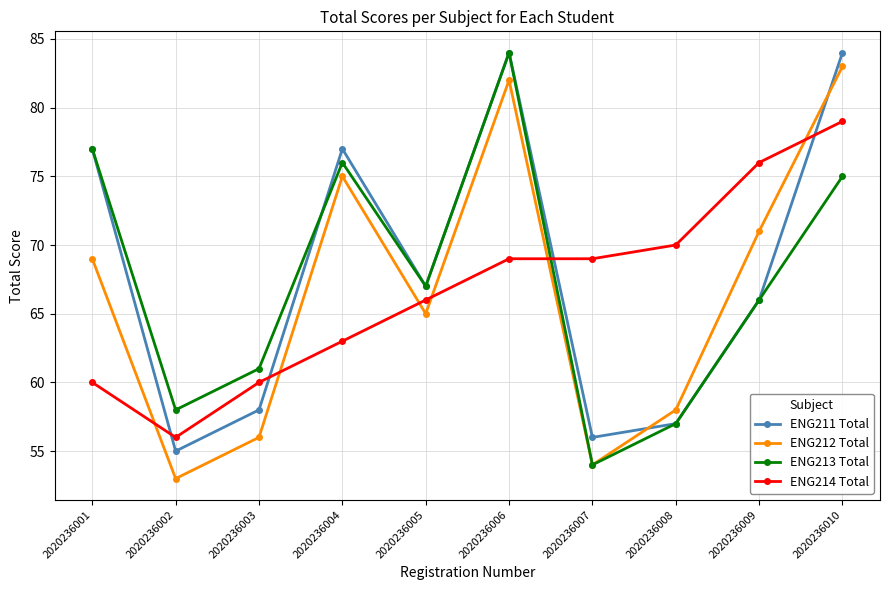

How many values in the ENG214 Total series are below 69?

5